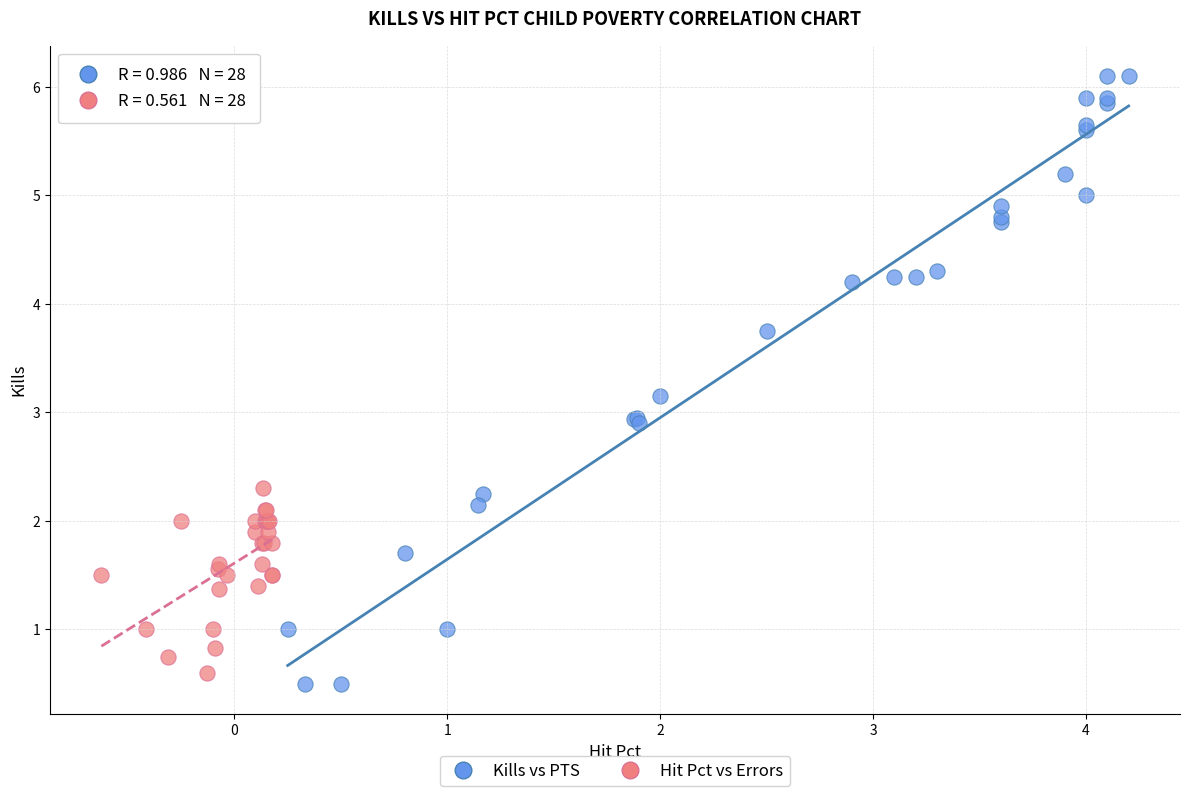

Which series reaches the maximum Y coordinate?

Kills vs PTS